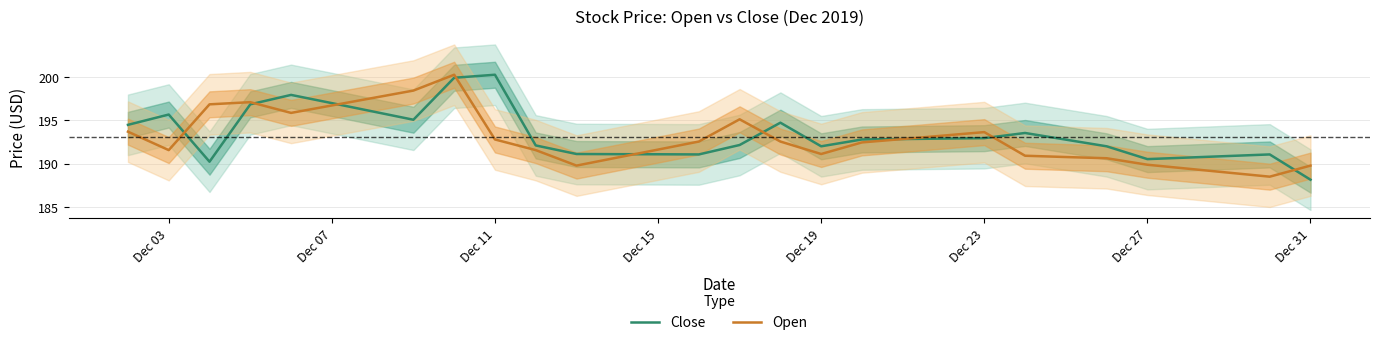

What is the maximum value for Open?

200.3